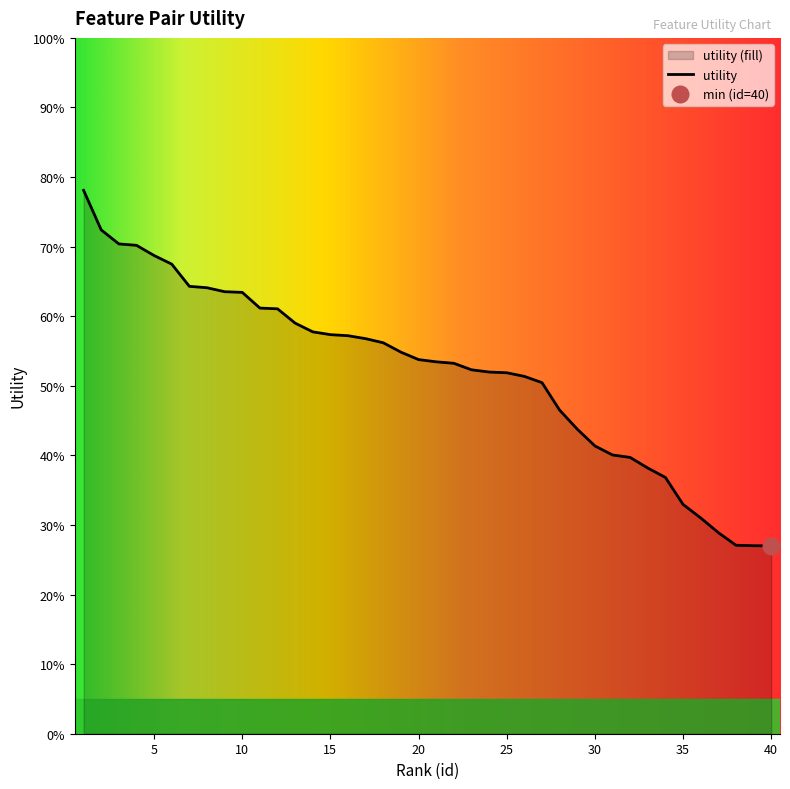

The value at 4 is 0.4. True or false?

False